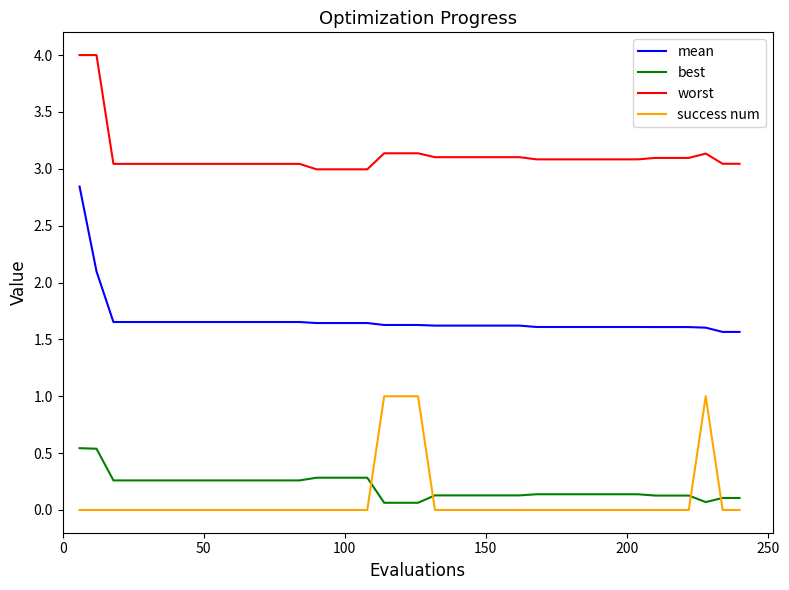

List the series in order of their peak value, highest first.

worst, mean, success num, best